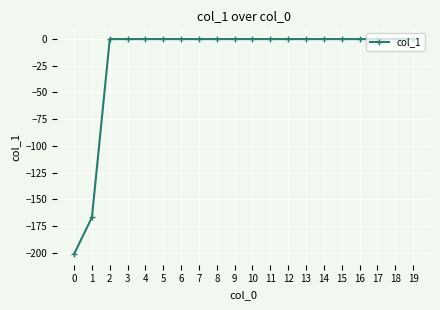

What is the difference between the maximum and second lowest values?

166.8